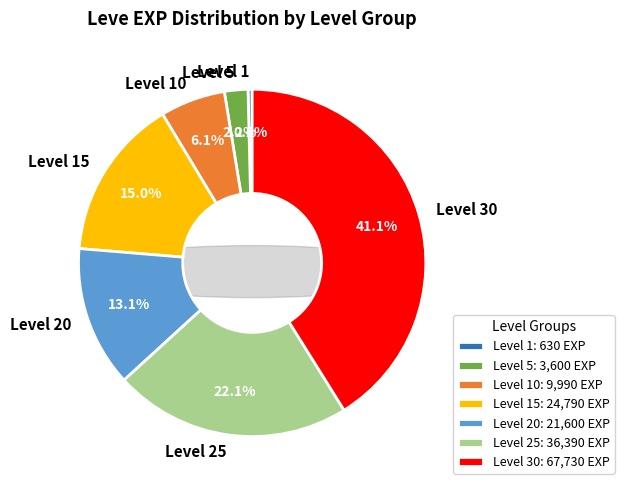

Which category has the smallest portion of the pie?

Level 1